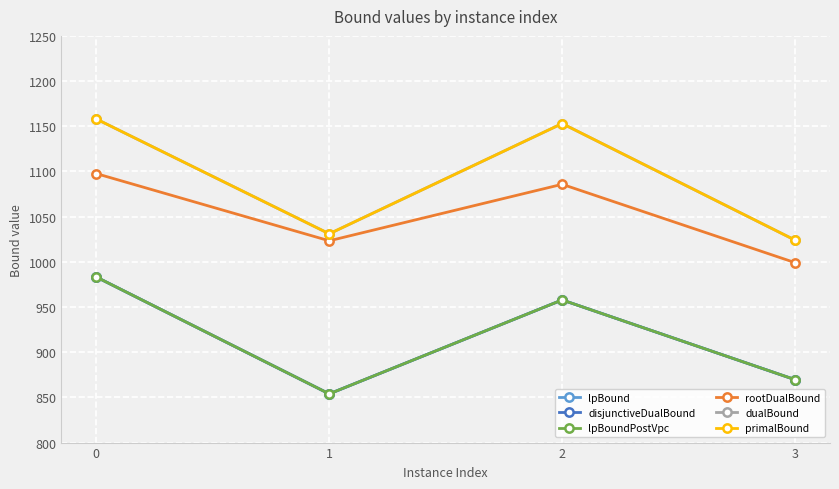

What is the difference between the lpBoundPostVpc values at 1 and 0?

129.3